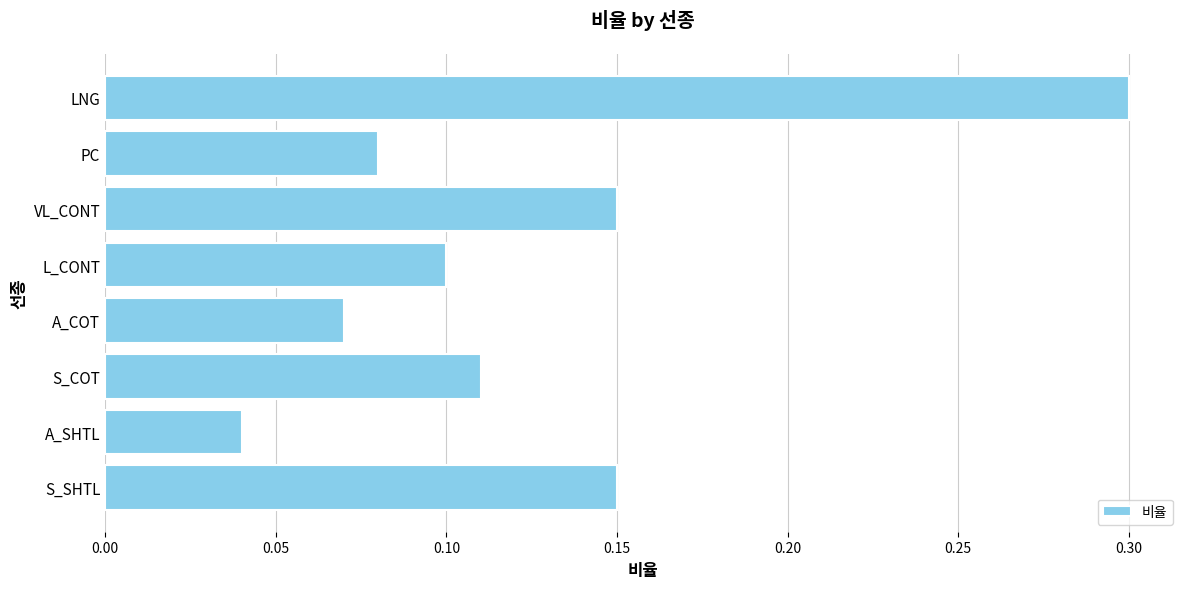

Does the chart contain stacked bars?

No